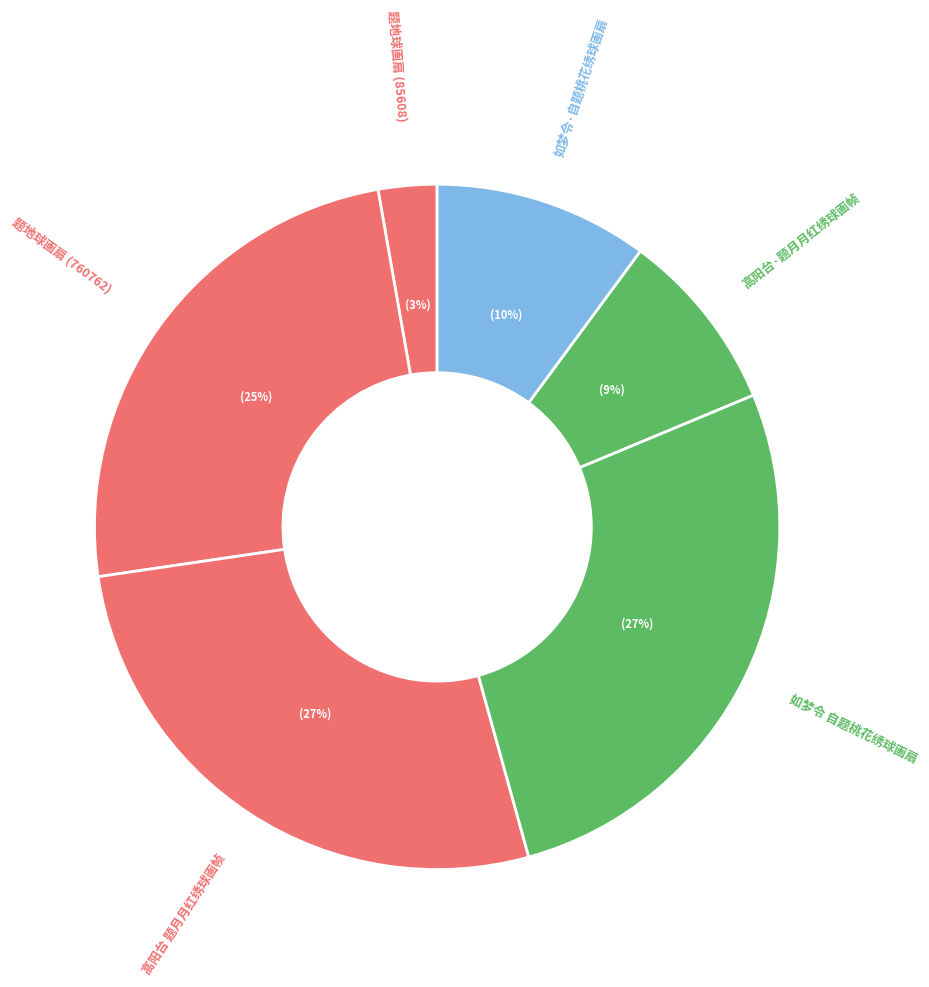

What is the smallest slice in the pie chart?

题地球画扇 (85608)